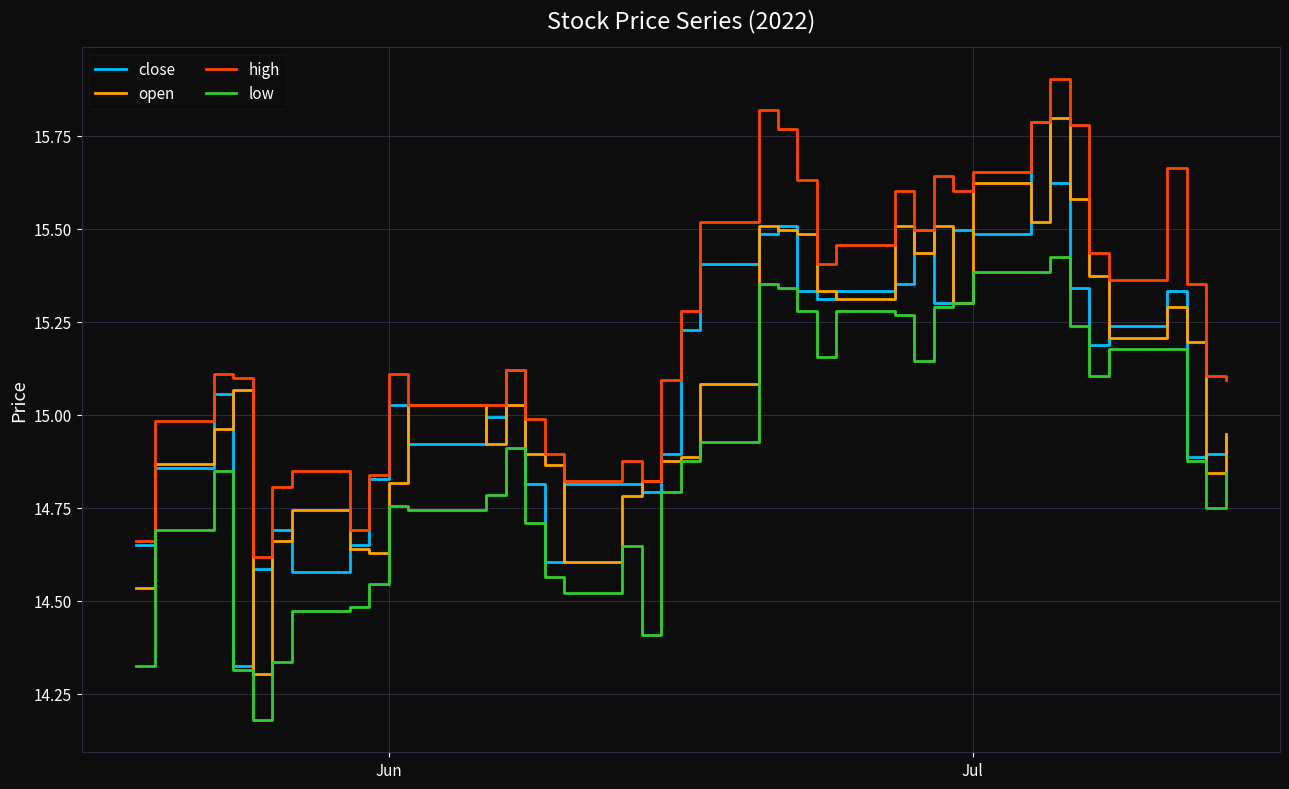

Which series has the largest total across all categories?

high